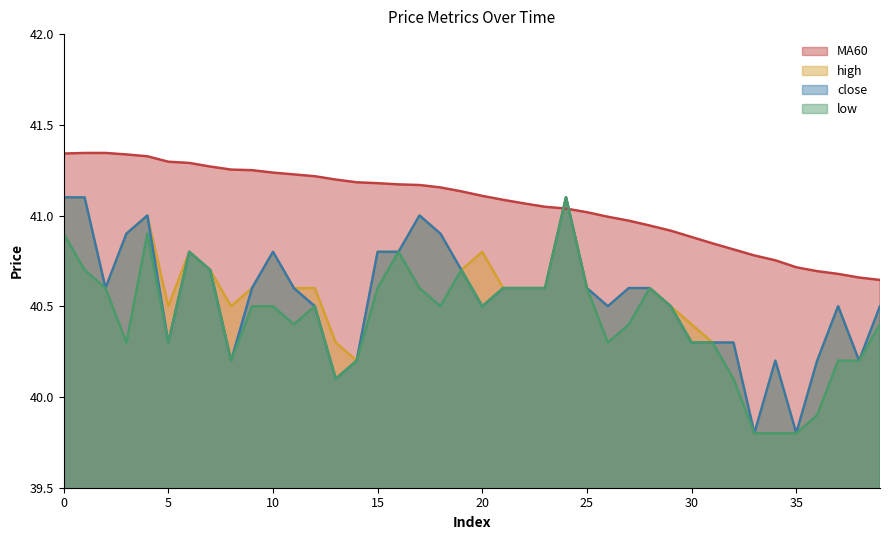

Reading left to right, list all the values displayed in this chart.

MA60: 0=41.3	1=41.3	2=41.3	3=41.3	4=41.3	5=41.3	6=41.3	7=41.3	8=41.3	9=41.2	10=41.2	11=41.2	12=41.2	13=41.2	14=41.2	15=41.2	16=41.2	17=41.2	18=41.2	19=41.1	20=41.1	21=41.1	22=41.1	23=41.0	24=41.0	25=41.0	26=41.0	27=41.0	28=40.9	29=40.9	30=40.9	31=40.8	32=40.8	33=40.8	34=40.8	35=40.7	36=40.7	37=40.7	38=40.7	39=40.6
high: 0=41.1	1=41.1	2=40.6	3=40.9	4=41.0	5=40.5	6=40.8	7=40.7	8=40.5	9=40.6	10=40.8	11=40.6	12=40.6	13=40.3	14=40.2	15=40.8	16=40.8	17=41.0	18=40.9	19=40.7	20=40.8	21=40.6	22=40.6	23=40.6	24=41.1	25=40.6	26=40.5	27=40.6	28=40.6	29=40.5	30=40.4	31=40.3	32=40.3	33=39.8	34=40.2	35=39.8	36=40.2	37=40.5	38=40.2	39=40.5
close: 0=41.1	1=41.1	2=40.6	3=40.9	4=41.0	5=40.3	6=40.8	7=40.7	8=40.2	9=40.6	10=40.8	11=40.6	12=40.5	13=40.1	14=40.2	15=40.8	16=40.8	17=41.0	18=40.9	19=40.7	20=40.5	21=40.6	22=40.6	23=40.6	24=41.1	25=40.6	26=40.5	27=40.6	28=40.6	29=40.5	30=40.3	31=40.3	32=40.3	33=39.8	34=40.2	35=39.8	36=40.2	37=40.5	38=40.2	39=40.5
low: 0=40.9	1=40.7	2=40.6	3=40.3	4=40.9	5=40.3	6=40.8	7=40.7	8=40.2	9=40.5	10=40.5	11=40.4	12=40.5	13=40.1	14=40.2	15=40.6	16=40.8	17=40.6	18=40.5	19=40.7	20=40.5	21=40.6	22=40.6	23=40.6	24=41.1	25=40.6	26=40.3	27=40.4	28=40.6	29=40.5	30=40.3	31=40.3	32=40.1	33=39.8	34=39.8	35=39.8	36=39.9	37=40.2	38=40.2	39=40.4